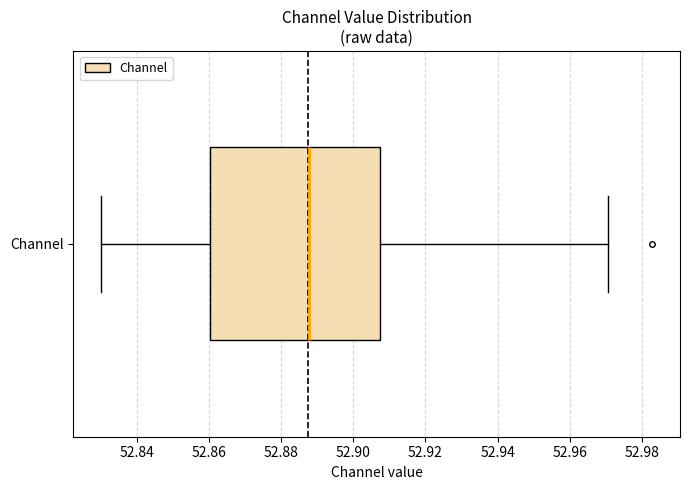

Transcribe this box plot: give where the median line is, the range the box spans, and where the two whiskers end, as read against the x-axis. The values are not printed on the chart, so give them approximately, as read against the axis.

median 52.888, box 52.860 to 52.908, whiskers 52.830 to 52.970